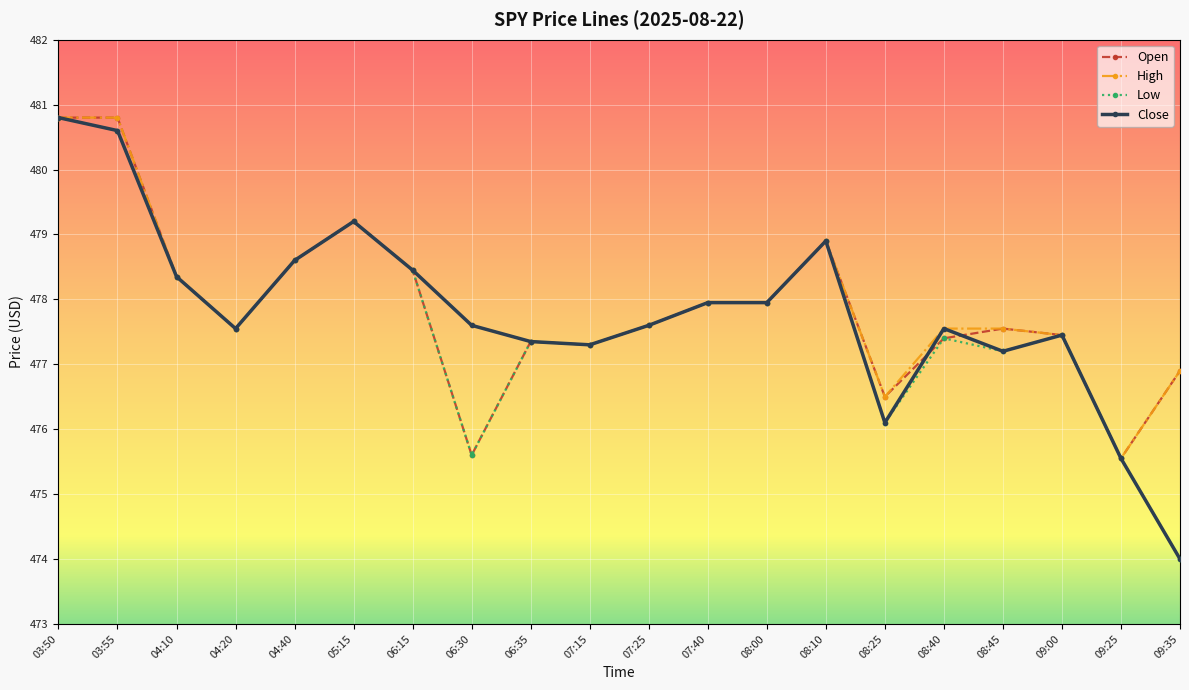

How many lines are shown in the chart?

4